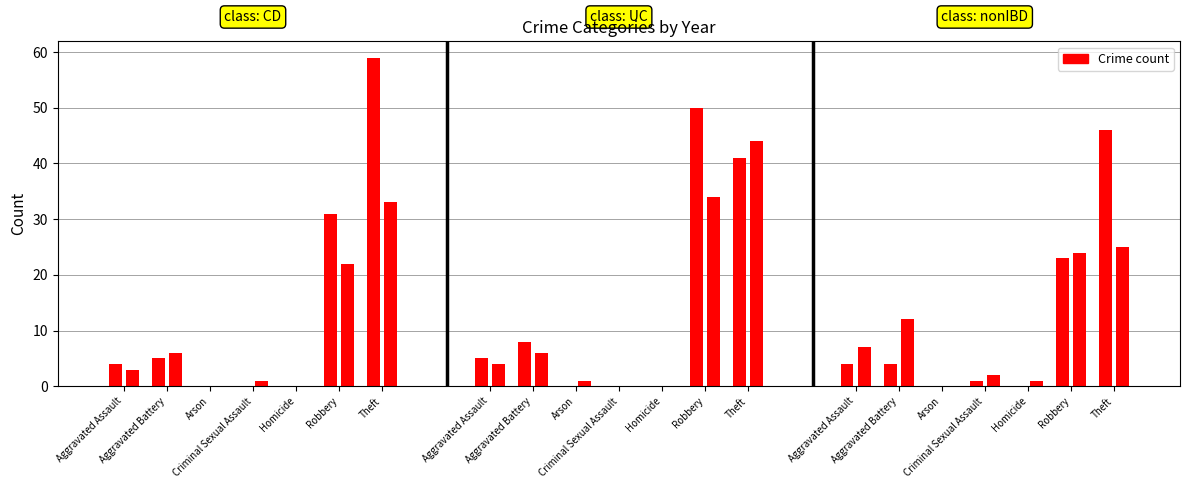

The 2016 series shows 54 at Robbery. True or false?

False